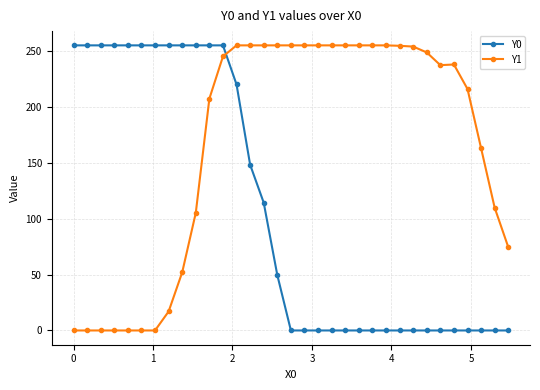

At how many categories does at least one series exceed 205?

30